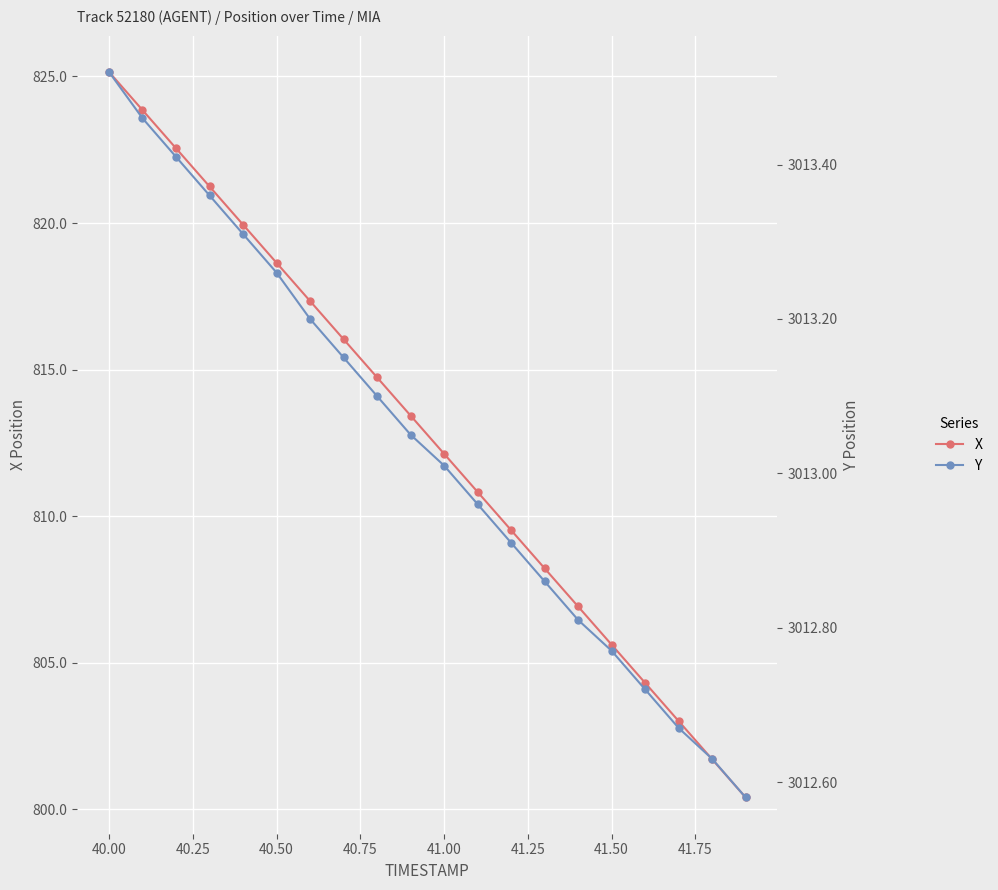

True or false: X and Y cross at least once.

False